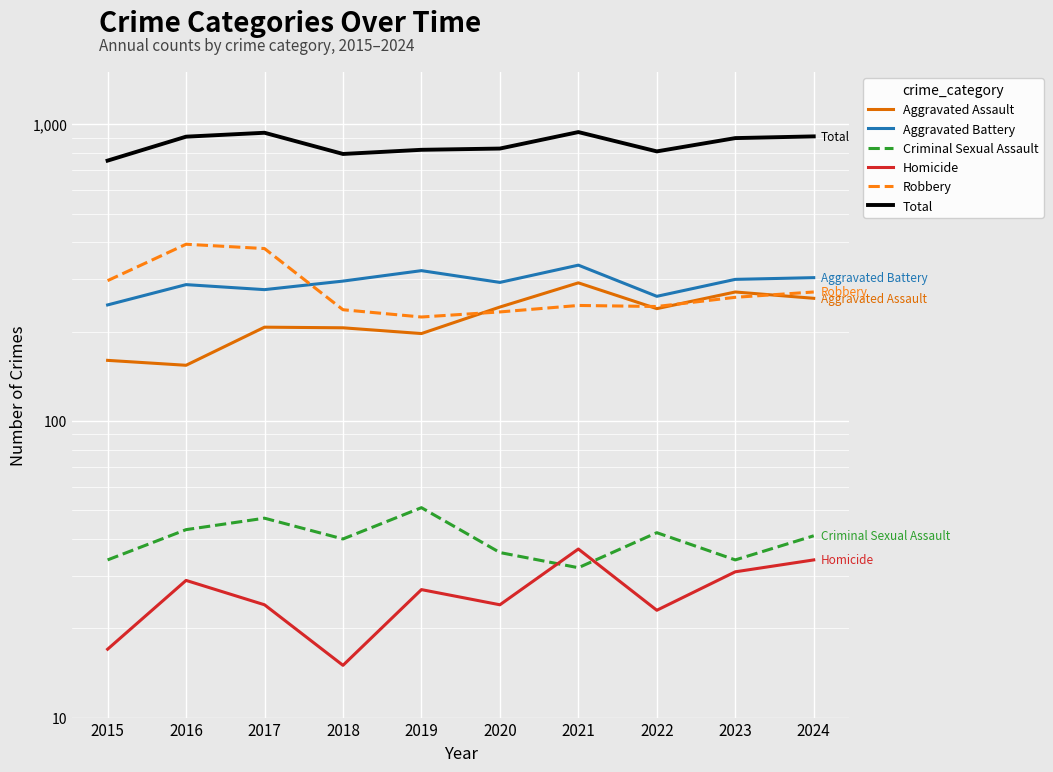

What is the difference between the maximum and minimum values in the Homicide series?

22